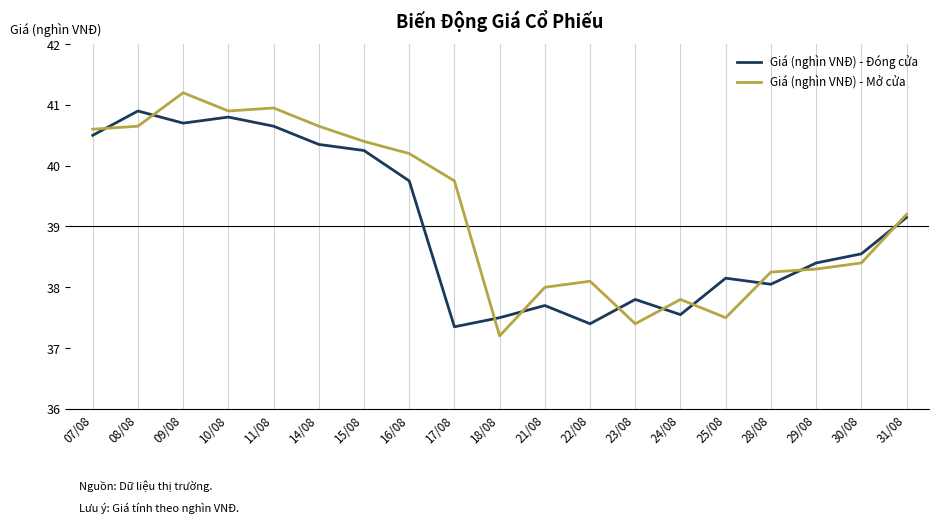

The value of Giá (nghìn VNĐ) - Mở cửa at 29/08 is 38.3. True or false?

True